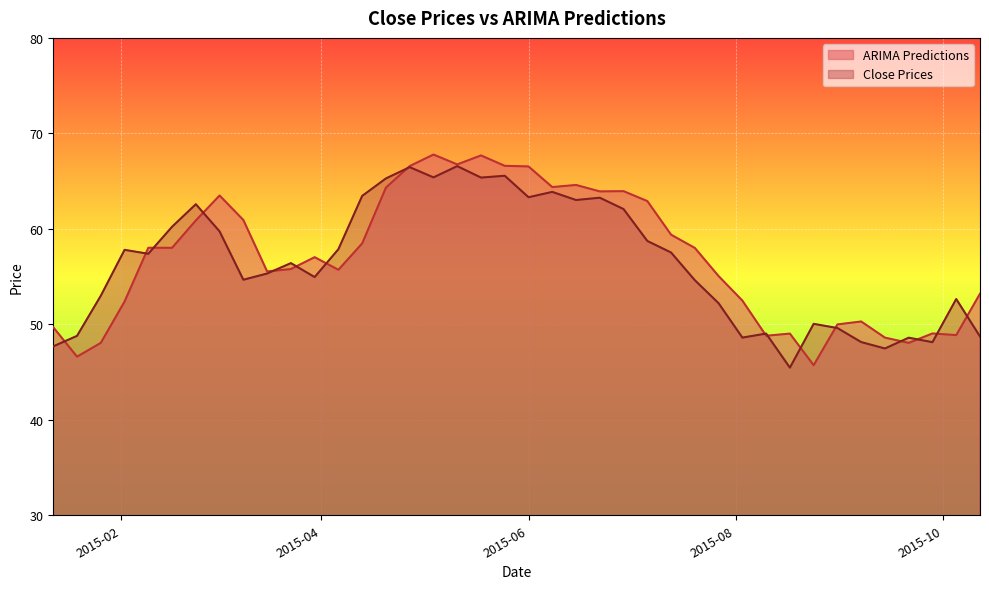

Does the chart display data point markers on the line(s)?

No